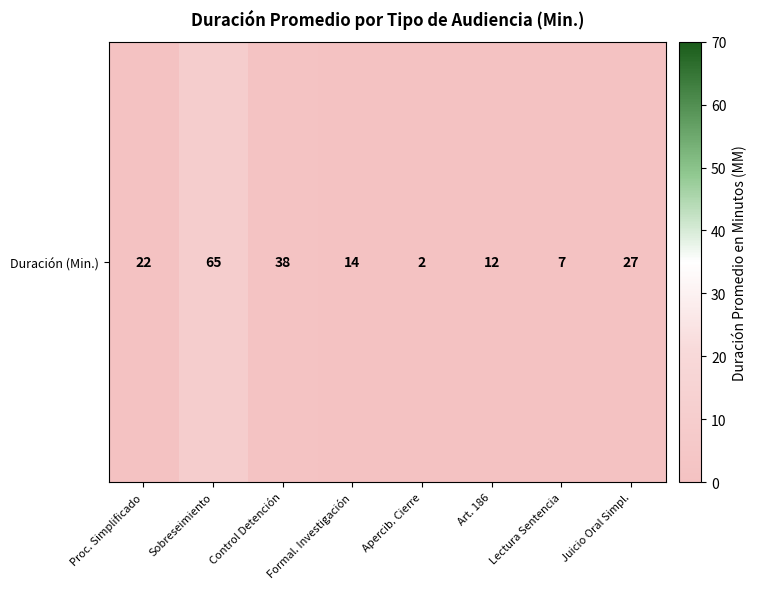

How many data points are less than -3?

5